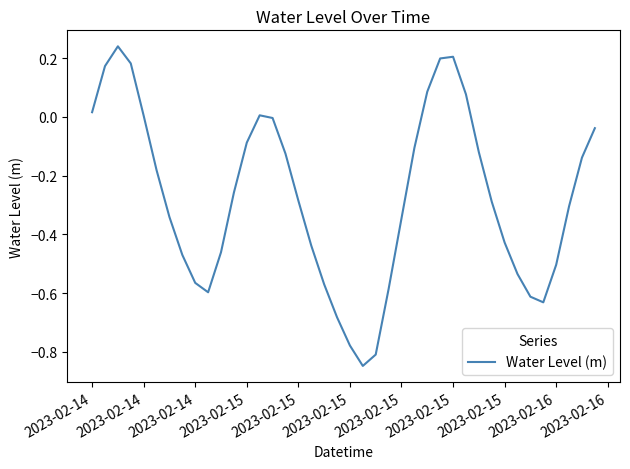

Reading left to right, transcribe all the data shown in this chart.

0.0	0.2	0.2	0.2	0.0	-0.2	-0.3	-0.5	-0.6	-0.6	-0.5	-0.3	-0.1	0.0	-0.0	-0.1	-0.3	-0.4	-0.6	-0.7	-0.8	-0.8	-0.8	-0.6	-0.3	-0.1	0.1	0.2	0.2	0.1	-0.1	-0.3	-0.4	-0.5	-0.6	-0.6	-0.5	-0.3	-0.1	-0.0